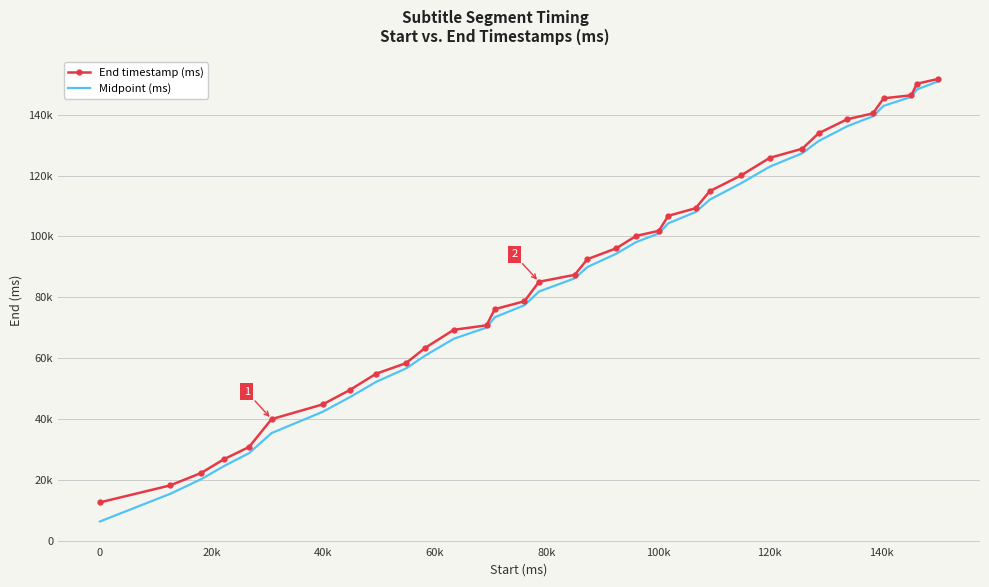

True or false: Midpoint (ms) and End timestamp (ms) intersect in this chart.

False